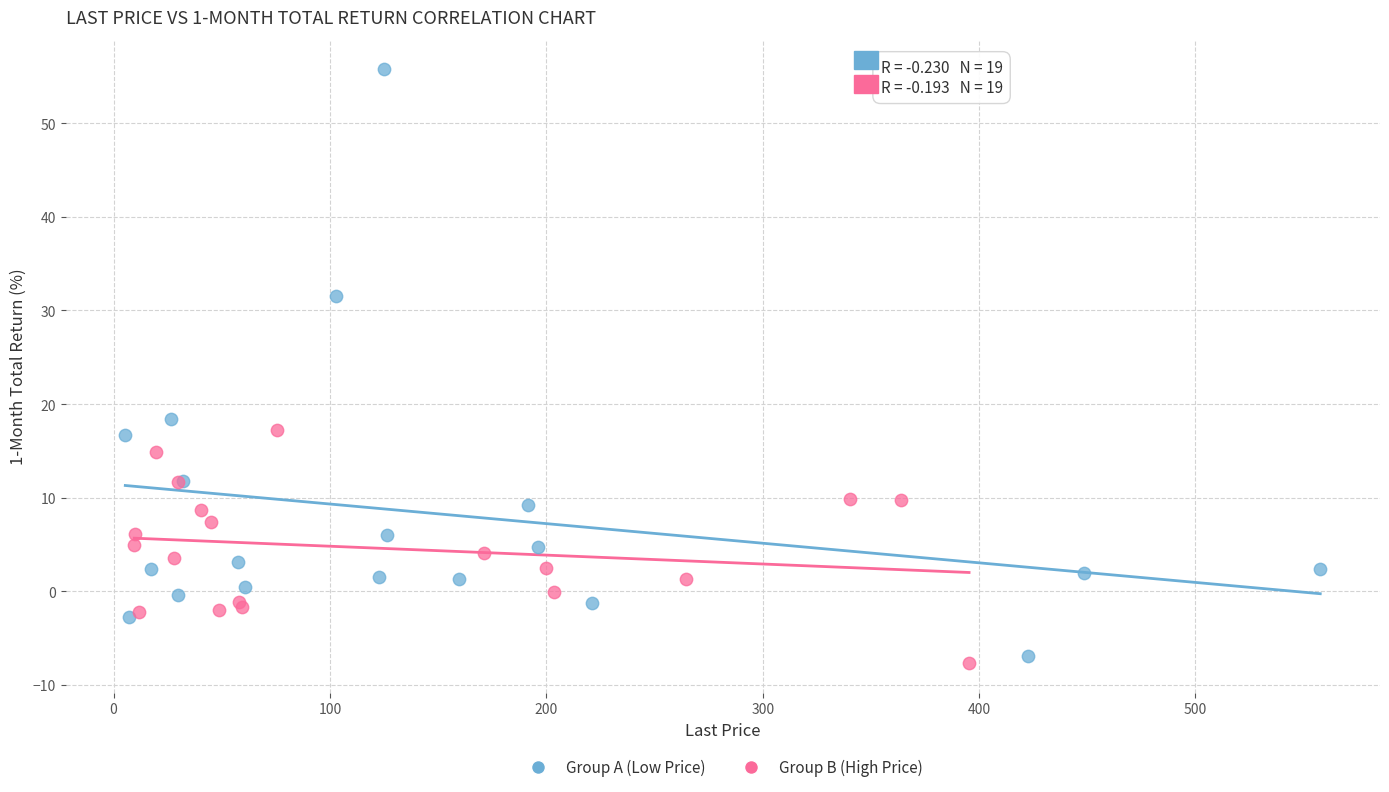

Which series has the largest Y range (max minus min)?

Group A (Low Price)